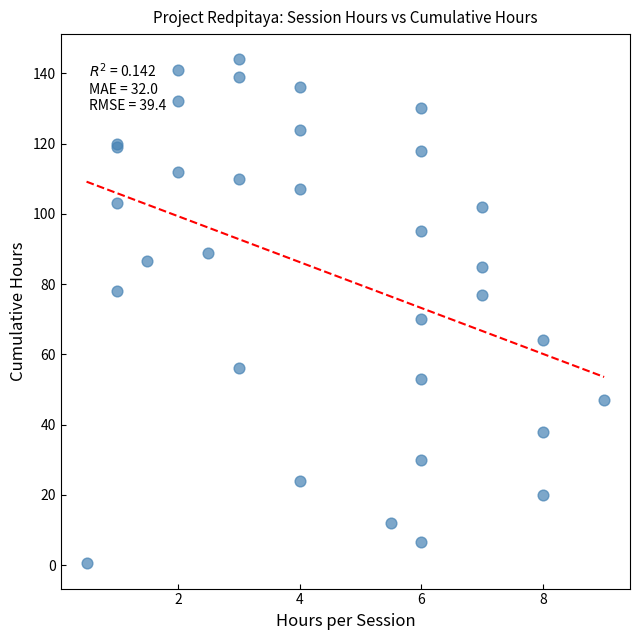

What Y value in the scatter plot is closest to 72?

70.0